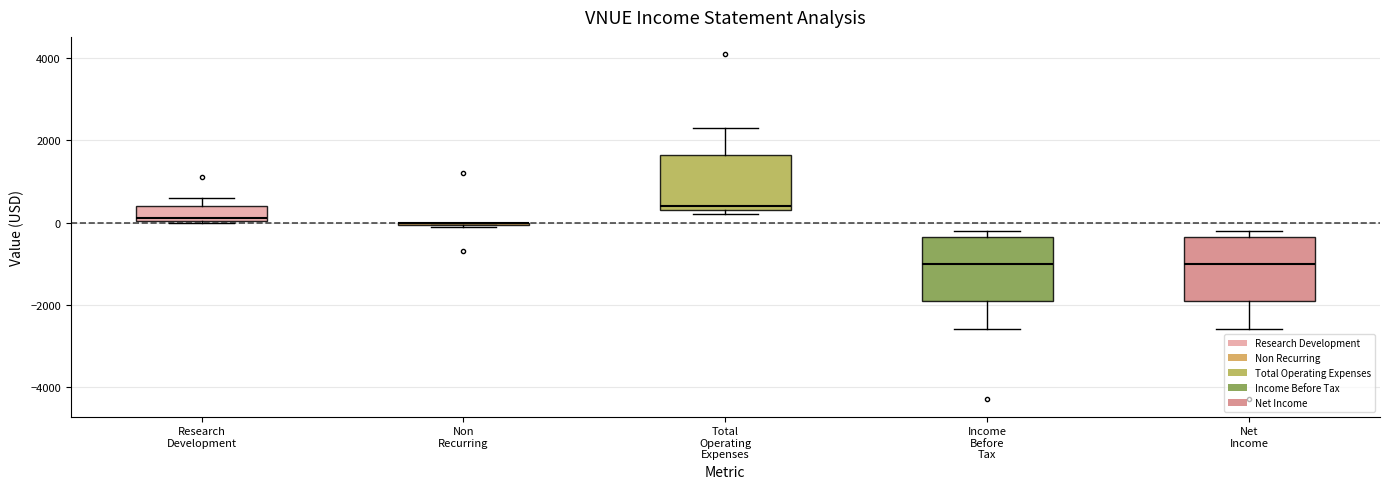

Where is the lower edge of the box for Total Operating Expenses on the y-axis? The values are not printed on the chart, so give them approximately, as read against the axis.

400